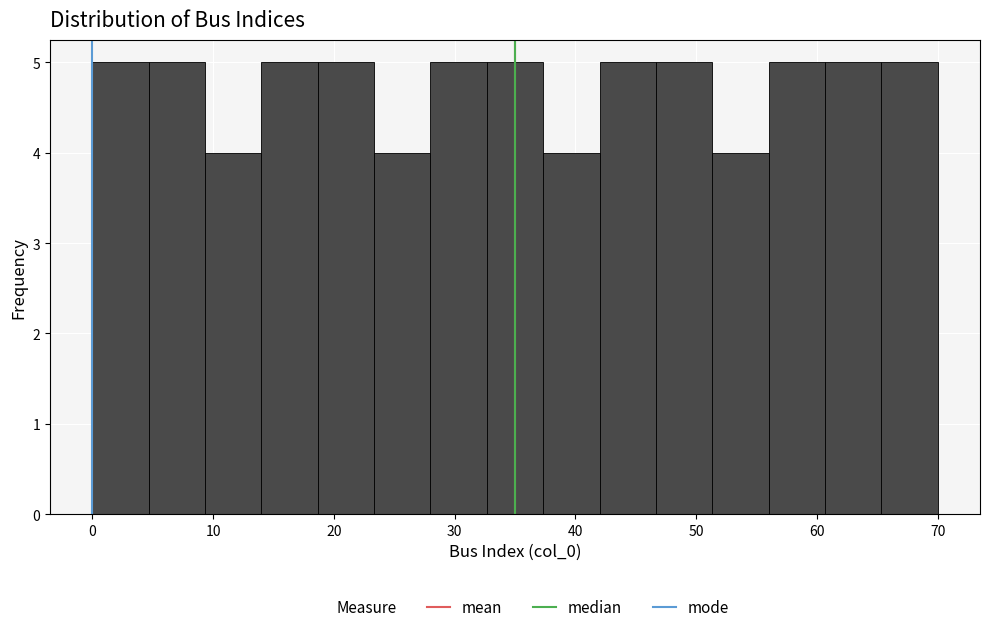

Reading left to right, transcribe this chart: for each bar, give the range it covers on the x-axis and its height. Neither the bar edges nor the heights are printed on the chart, so give them approximately, as read against the axes.

0 to 5: 5
5 to 9: 5
9 to 14: 4
14 to 19: 5
19 to 23: 5
23 to 28: 4
28 to 33: 5
33 to 37: 5
37 to 42: 4
42 to 47: 5
47 to 51: 5
51 to 56: 4
56 to 61: 5
61 to 65: 5
65 to 70: 5